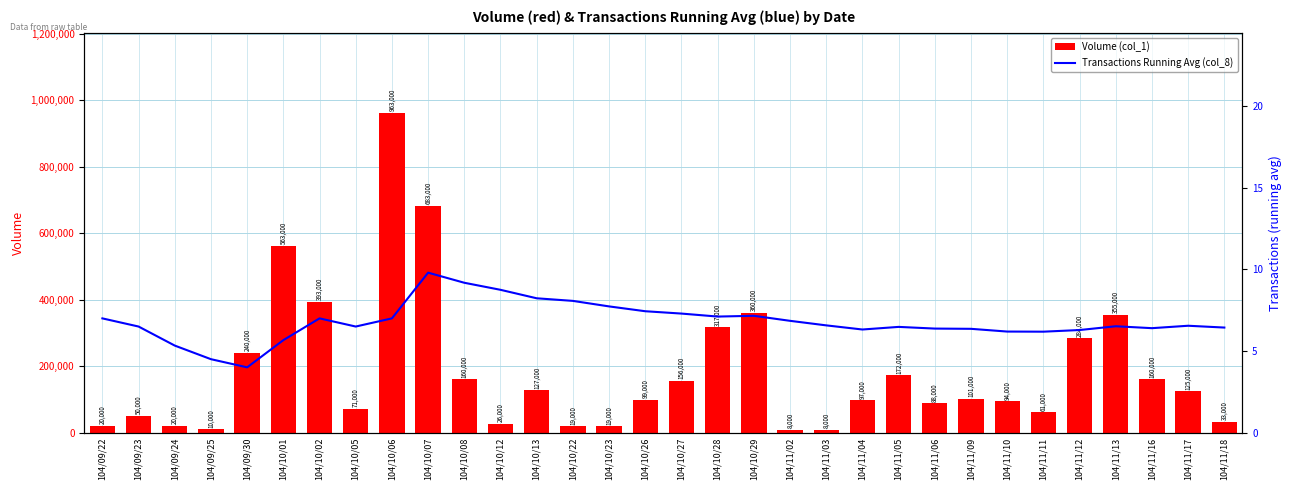

How many groups of bars are there?

32